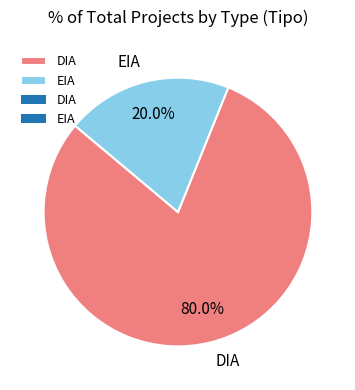

To the nearest percent, what portion does EIA represent?

20%